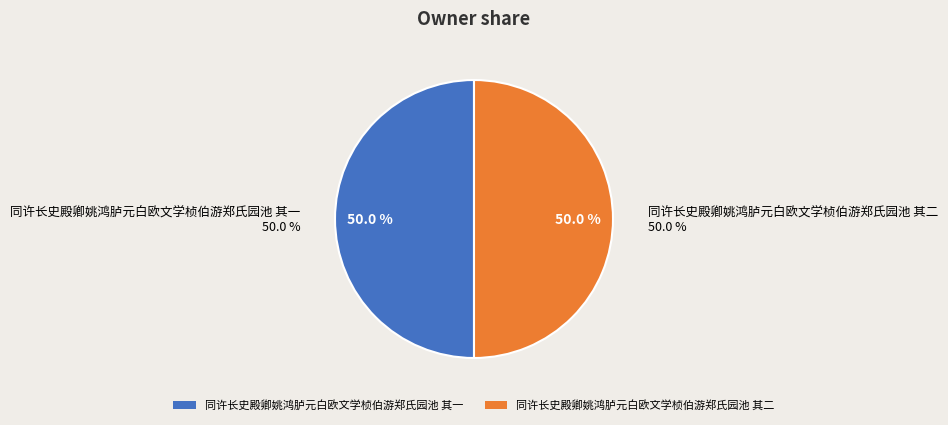

Does any single category account for the majority?

Yes